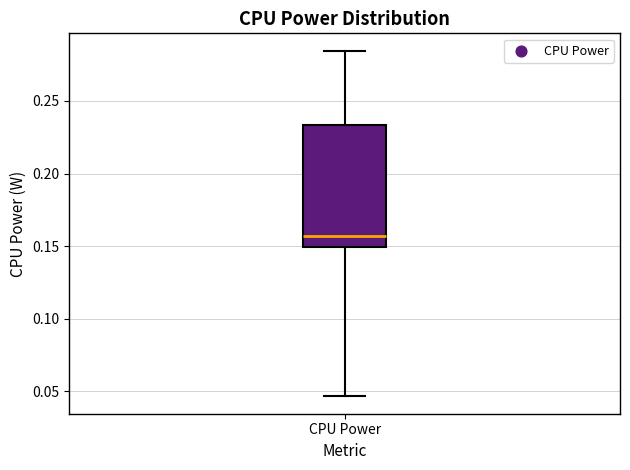

Transcribe this box plot: give where the median line is, the range the box spans, and where the two whiskers end, as read against the y-axis. The values are not printed on the chart, so give them approximately, as read against the axis.

median 0.155, box 0.150 to 0.235, whiskers 0.045 to 0.285